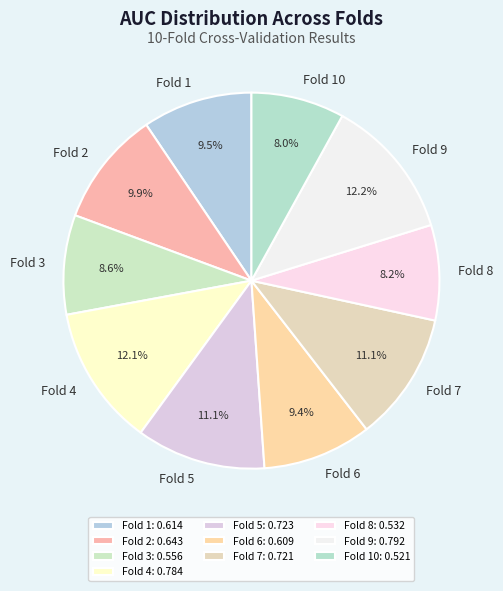

To the nearest percent, what portion does Fold 2 represent?

10%